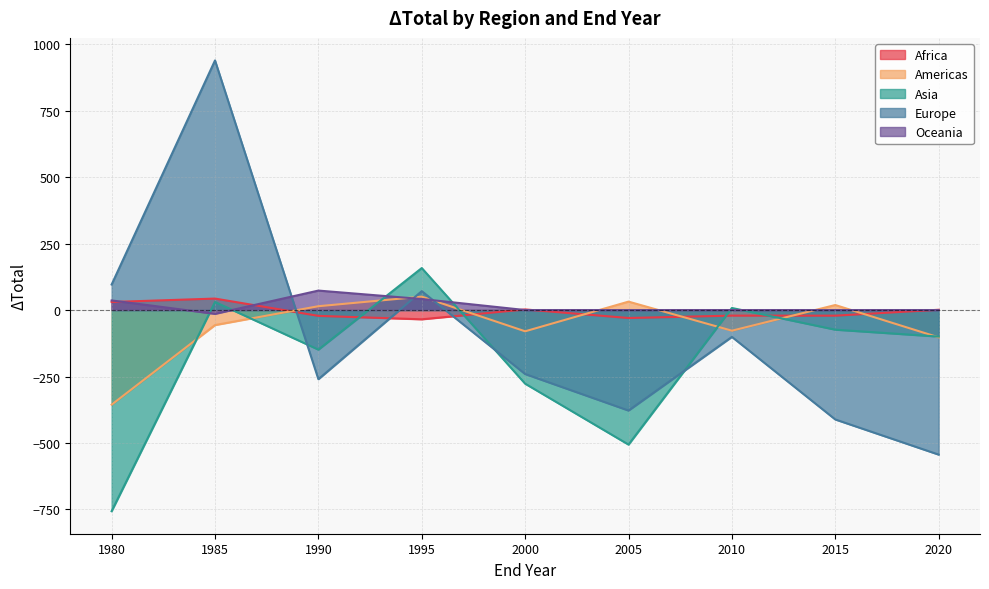

How many intersections are there between Europe and Africa?

3